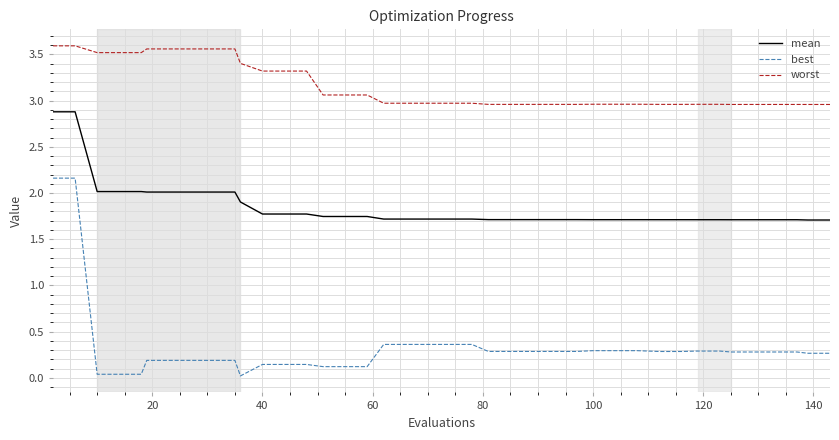

True or false: best and mean cross at least once.

False